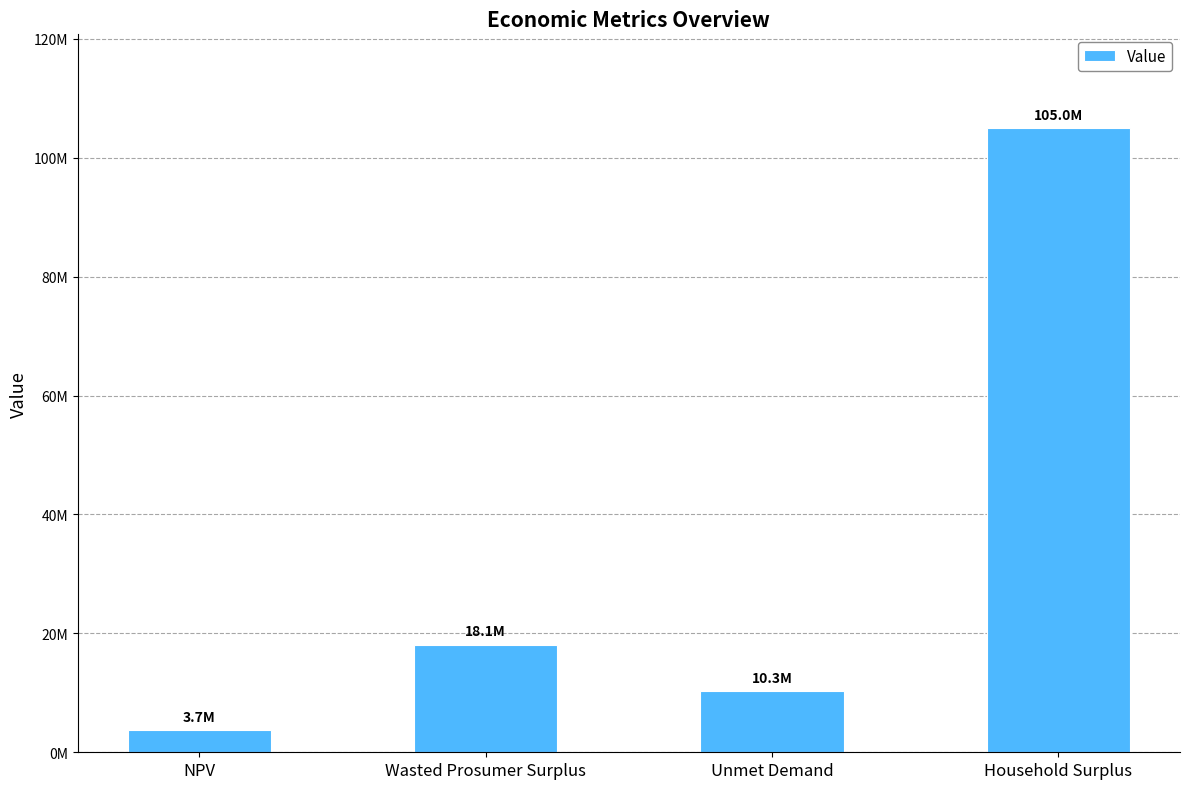

What is the ratio of the value at Wasted Prosumer Surplus to the value at Unmet Demand?

1.8